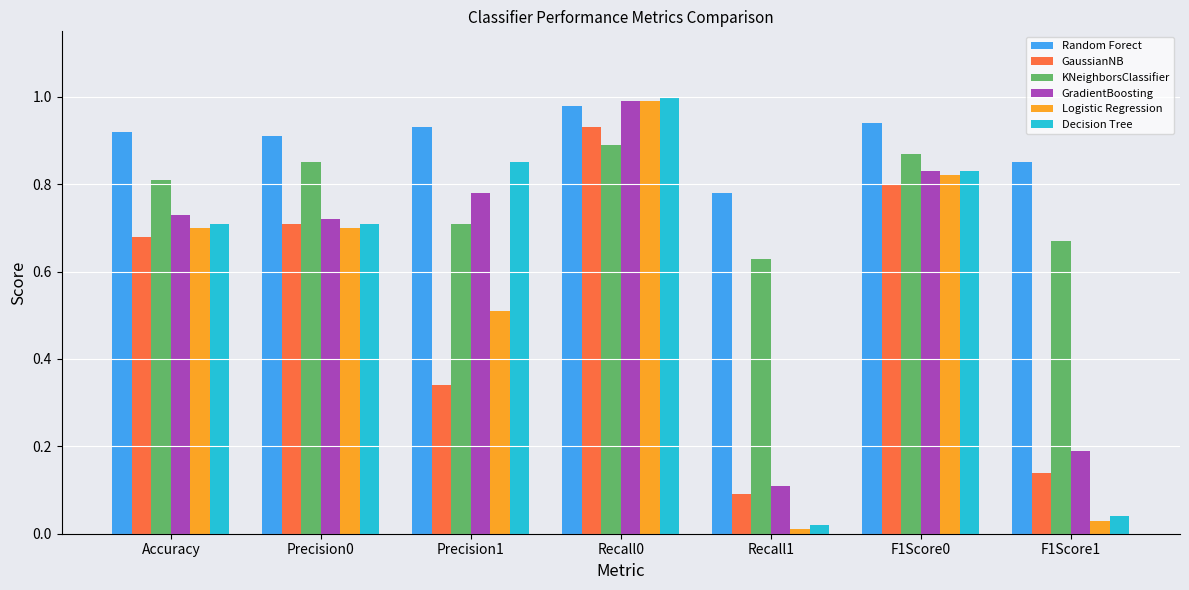

At how many categories does at least one series exceed 0?

7